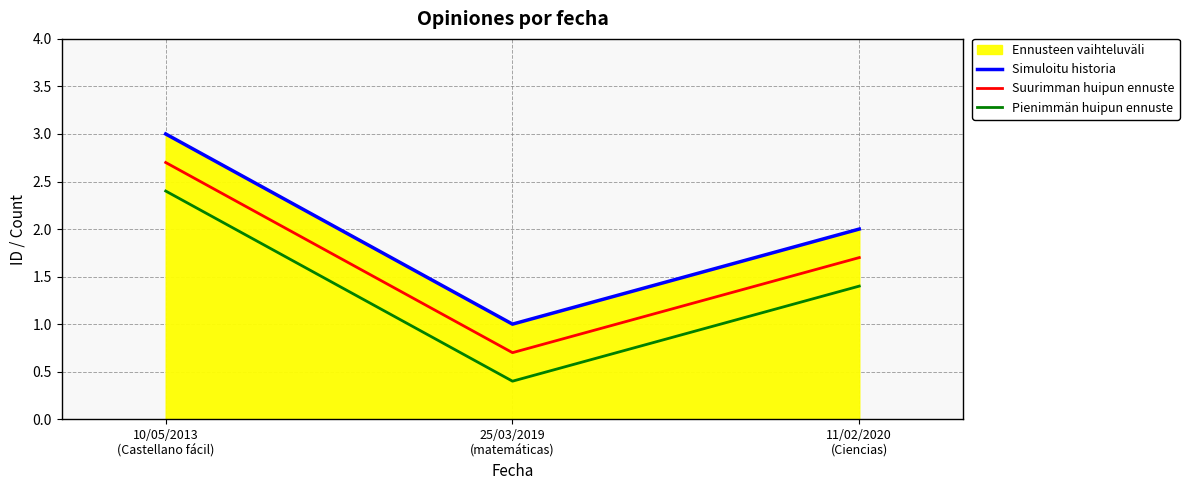

What position from the right is 11/02/2020
(Ciencias)?

1